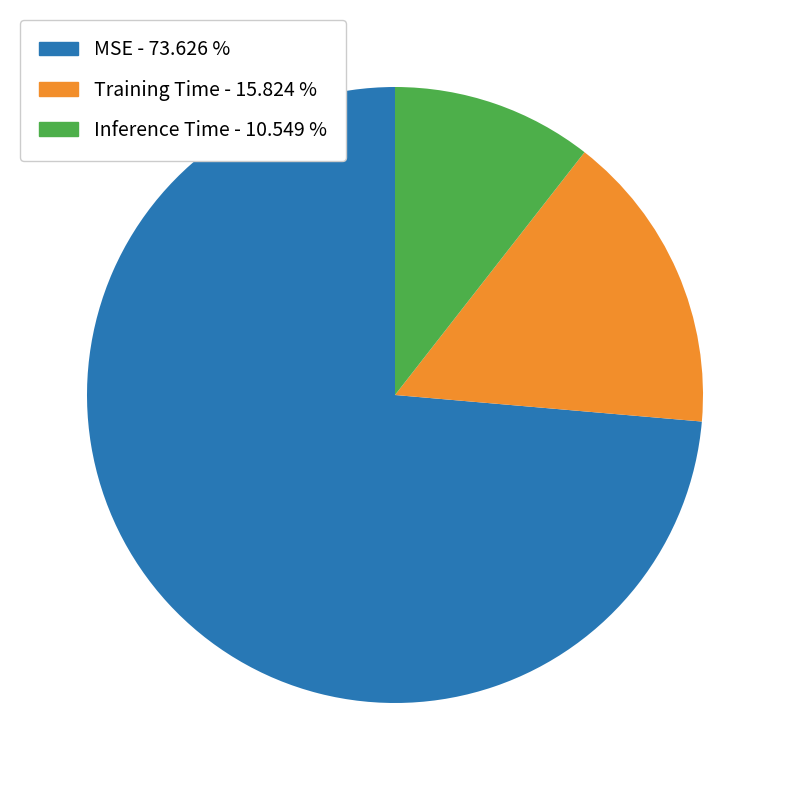

Which has a higher value, MSE or Training Time?

MSE